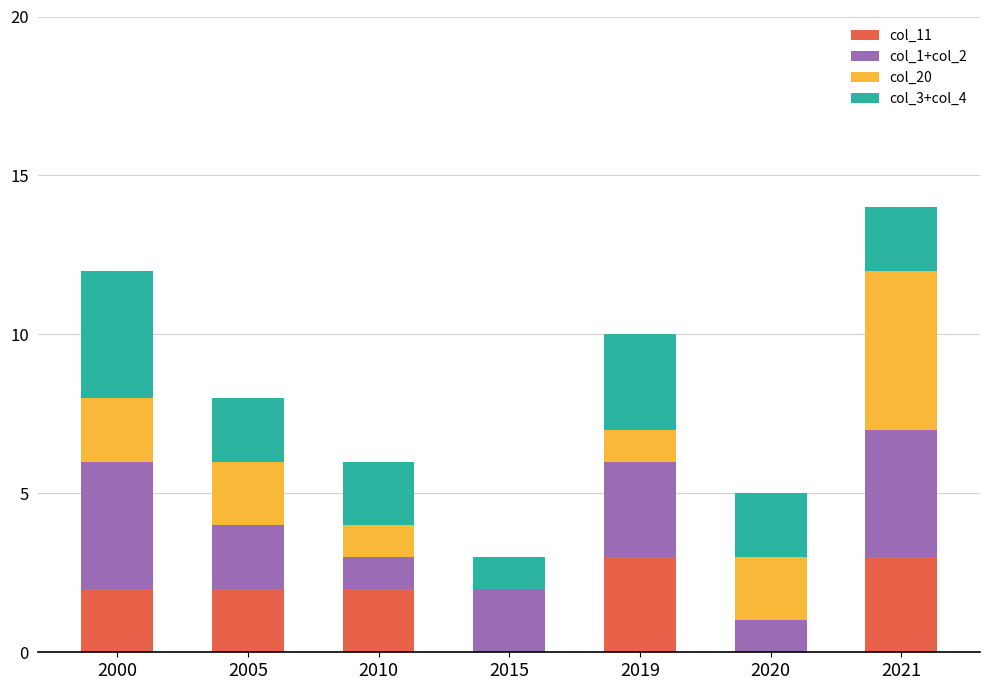

True or false: col_11 has a value of 1 at 2020.

False